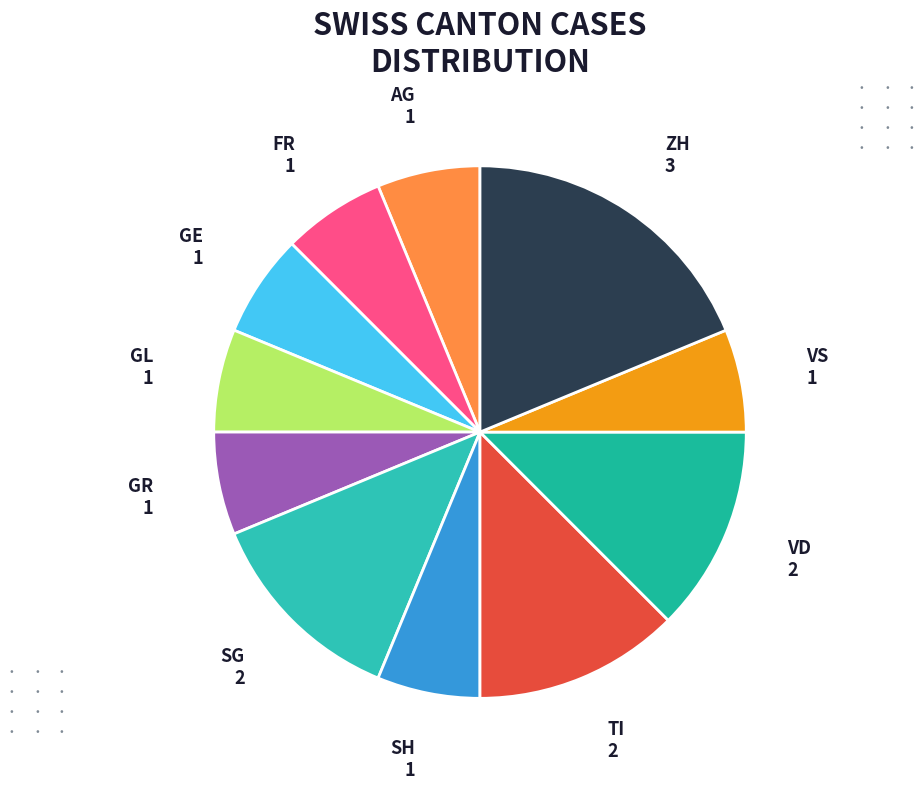

Approximately how many times larger is the value at SH compared to SG?

0.5